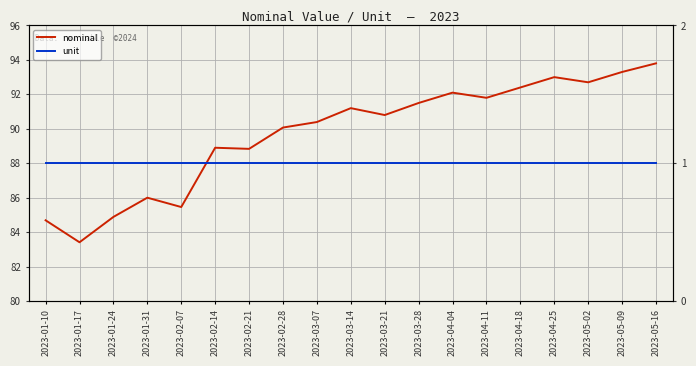

How many values in the nominal series exceed 90?

12